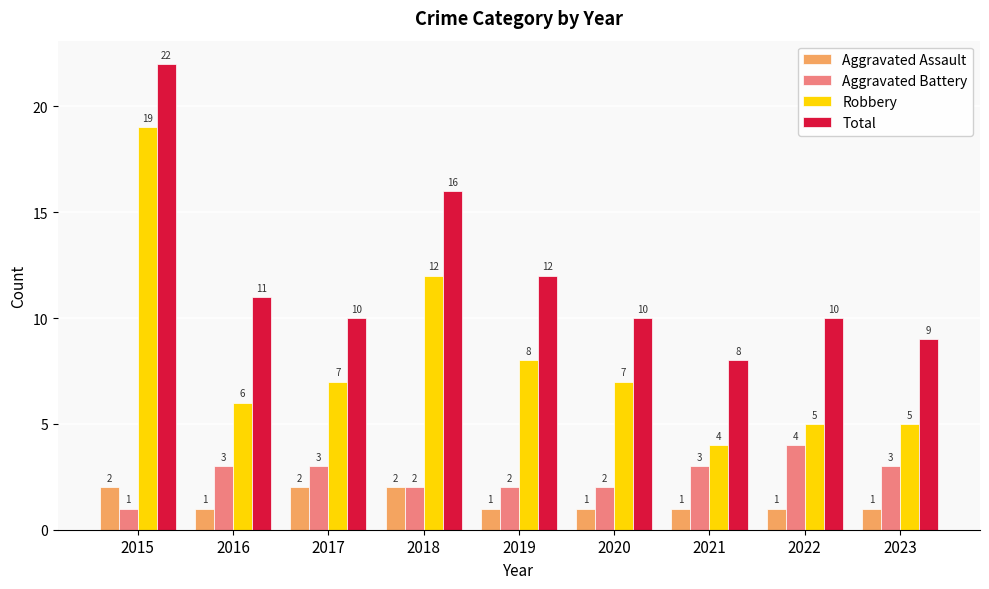

What is the value of the Robbery bar at the 6th from the left?

7